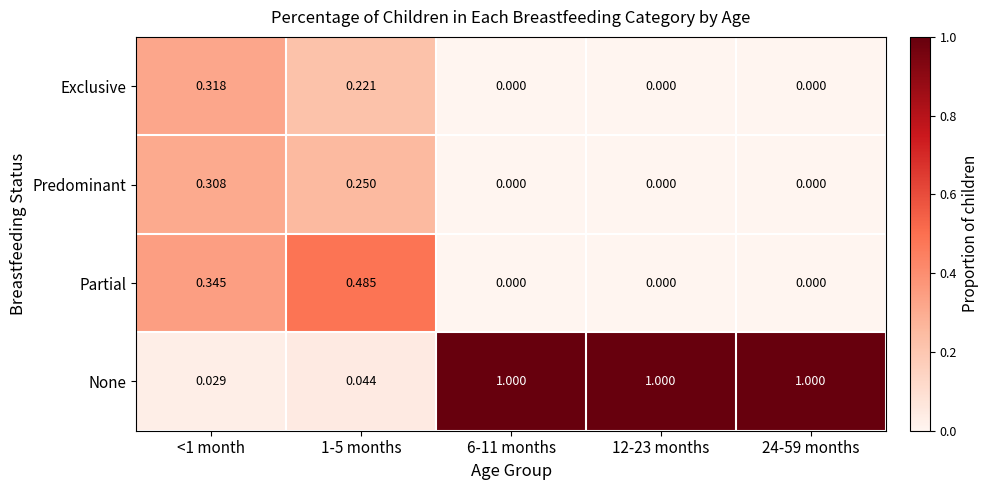

Which series has the largest total across all categories?

None